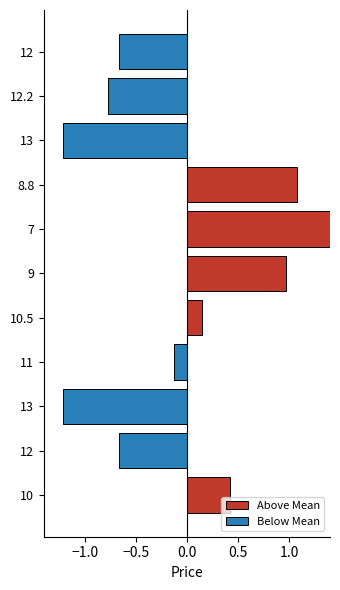

What is the average value of the Below Mean series?

-0.4